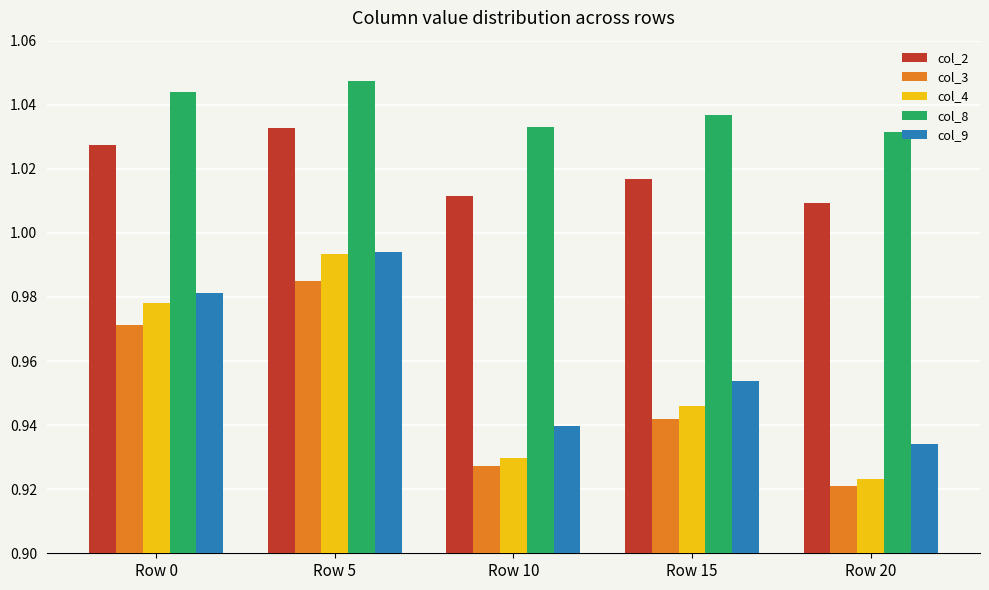

The col_3 series shows 1.2 at Row 20. True or false?

False